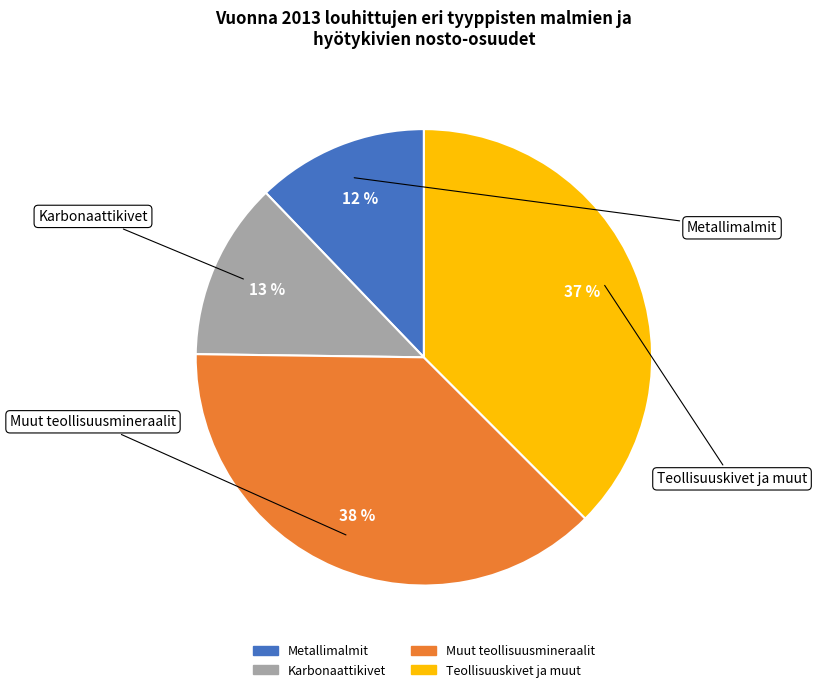

Count the number of slices in the pie.

4